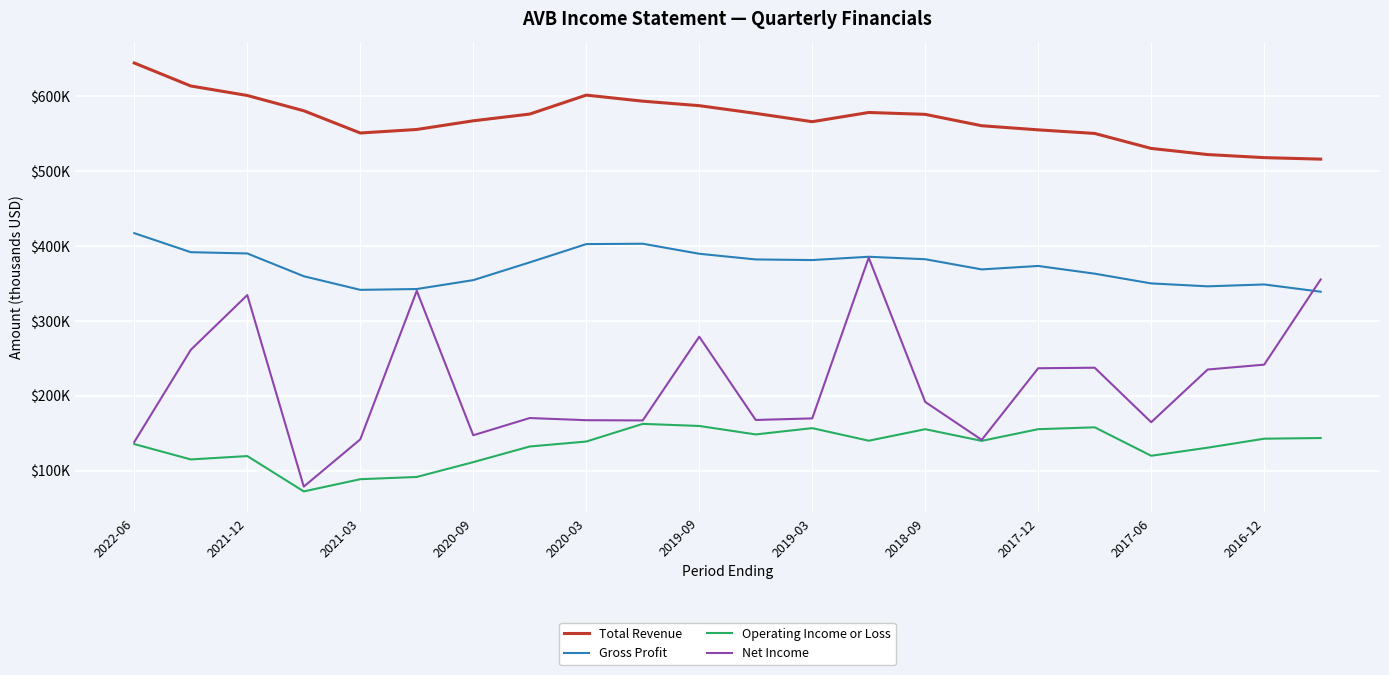

Does the chart display data point markers on the line(s)?

No